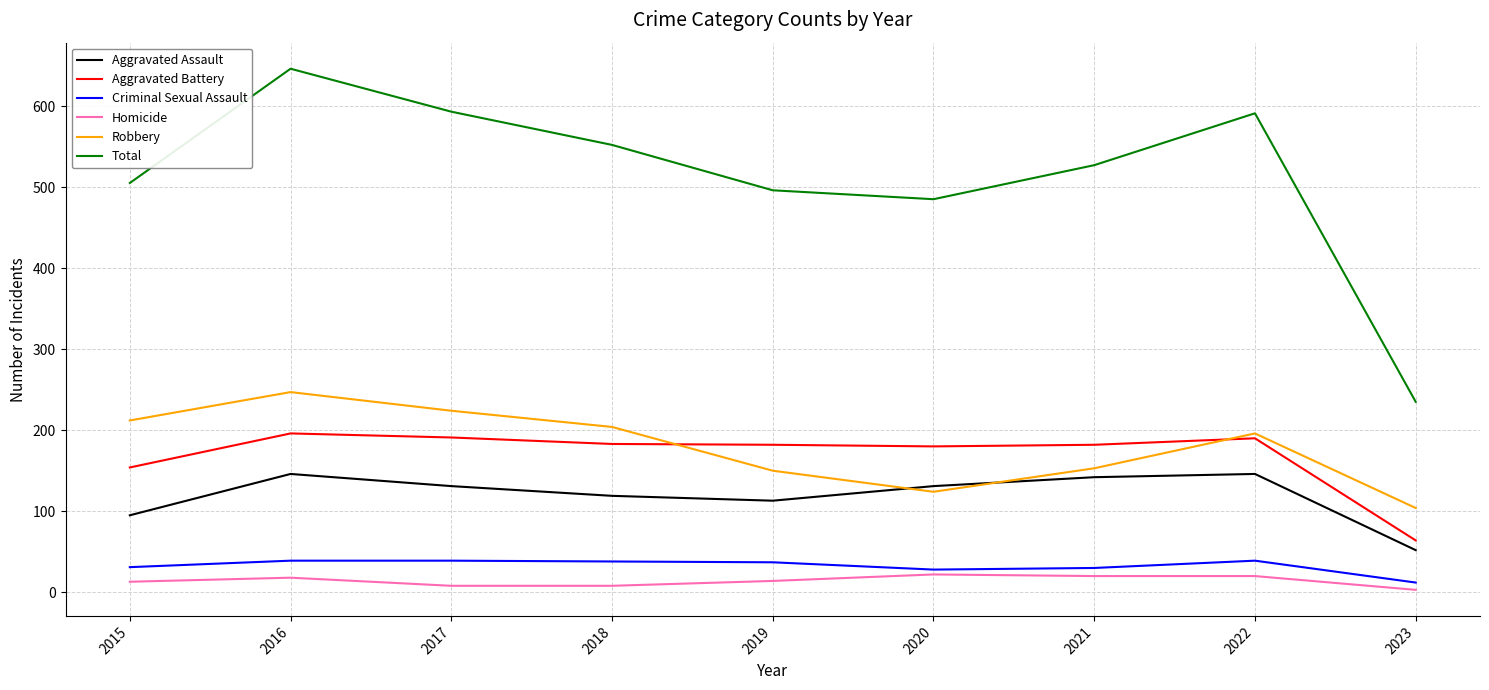

What is the lowest value of the Robbery series?

104